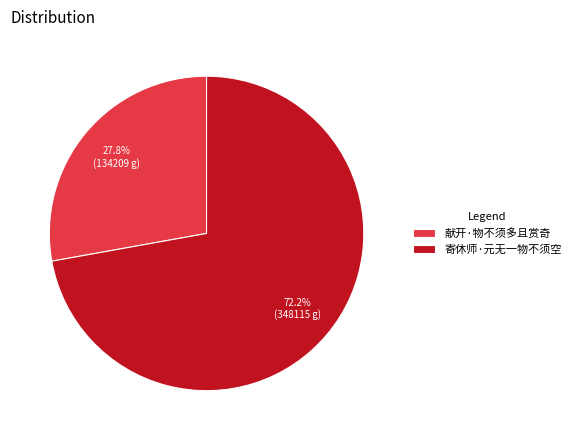

What is the ratio of the value at 寄休师·元无一物不须空 to the value at 献开·物不须多且赏奇?

2.6